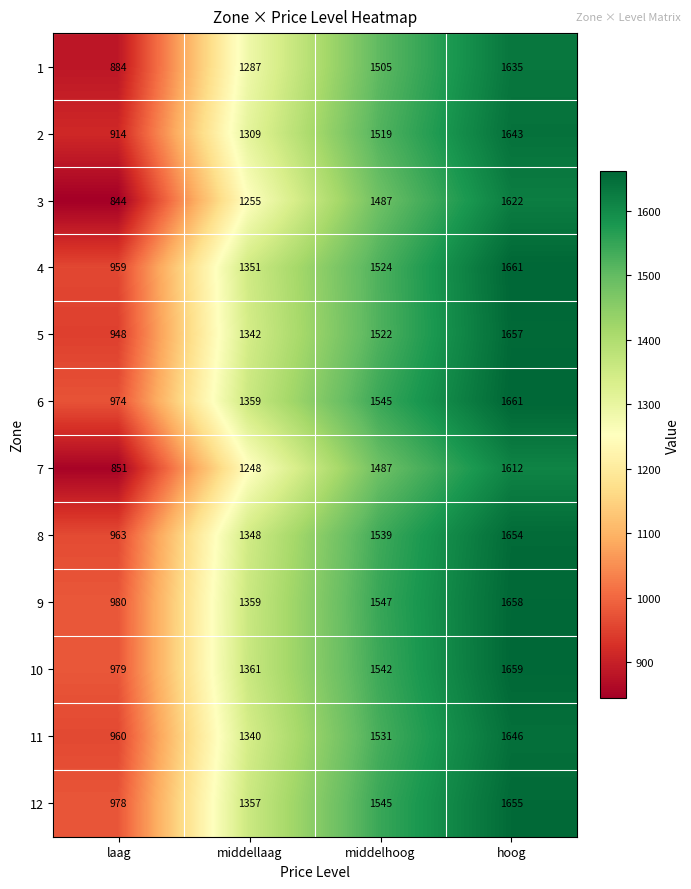

What is the difference between the highest and lowest values at middellaag?

113